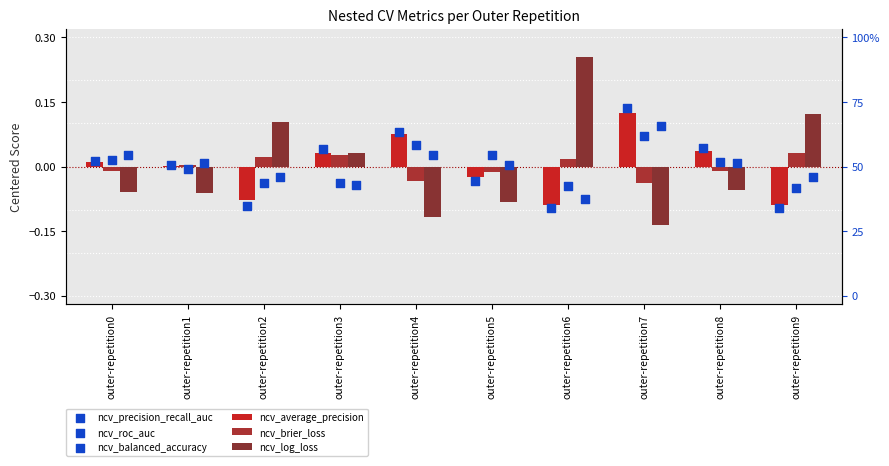

Which series contains the lowest Y value?

ncv_log_loss